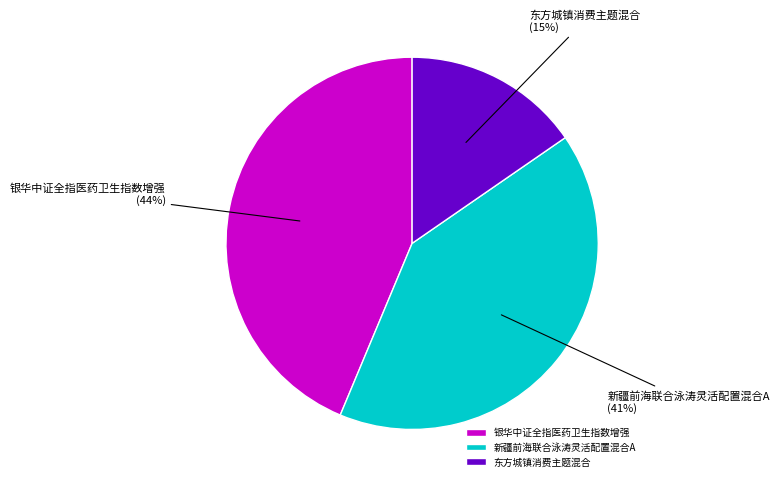

Combined, do 银华中证全指医药卫生指数增强 and 东方城镇消费主题混合 account for over 50%?

Yes